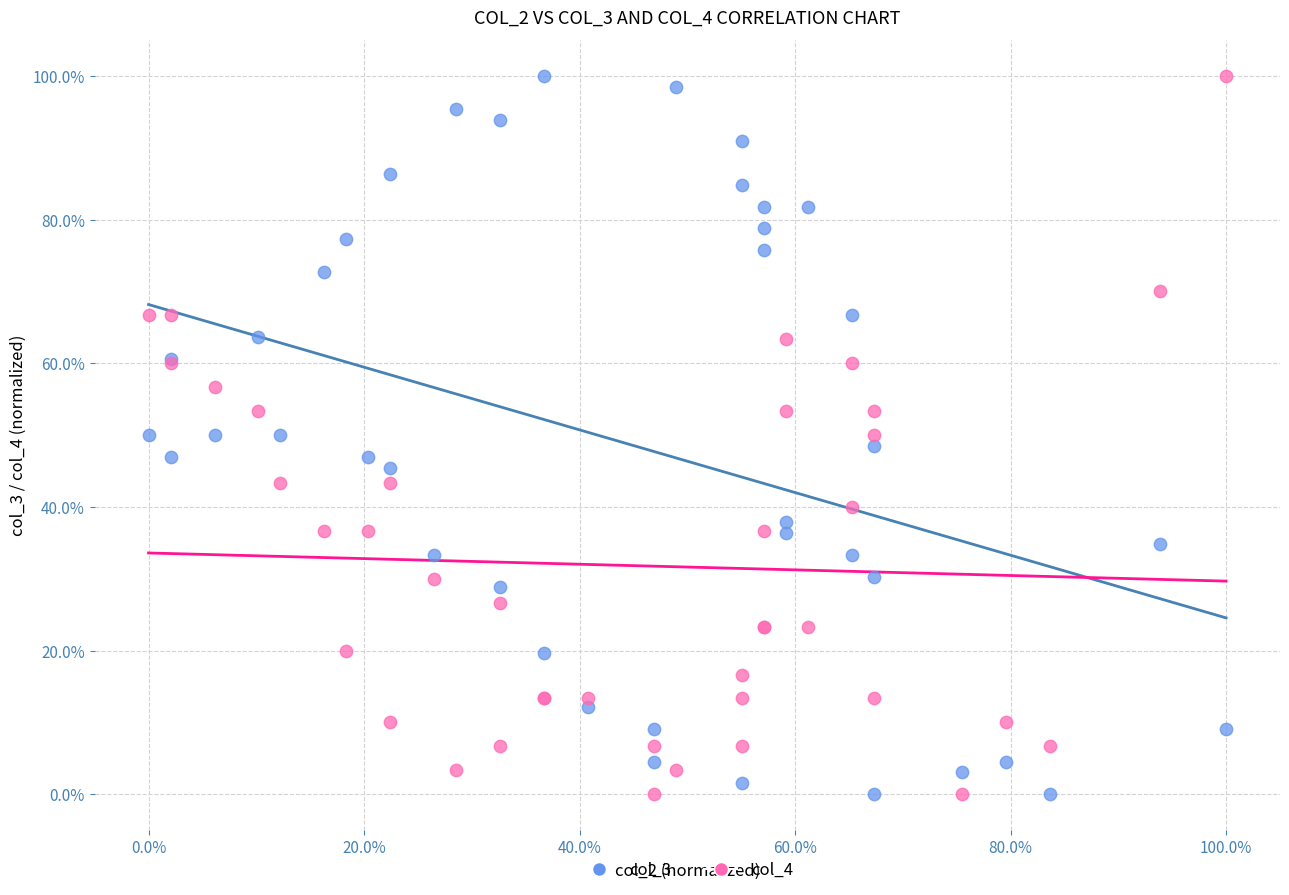

What are all the series names shown in the legend?

col_3, col_4